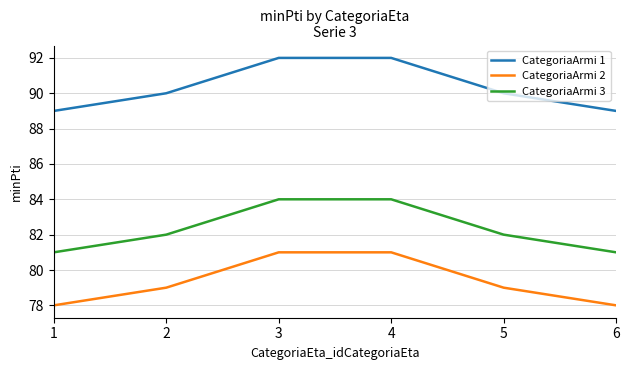

True or false: CategoriaArmi 3 and CategoriaArmi 1 intersect in this chart.

False